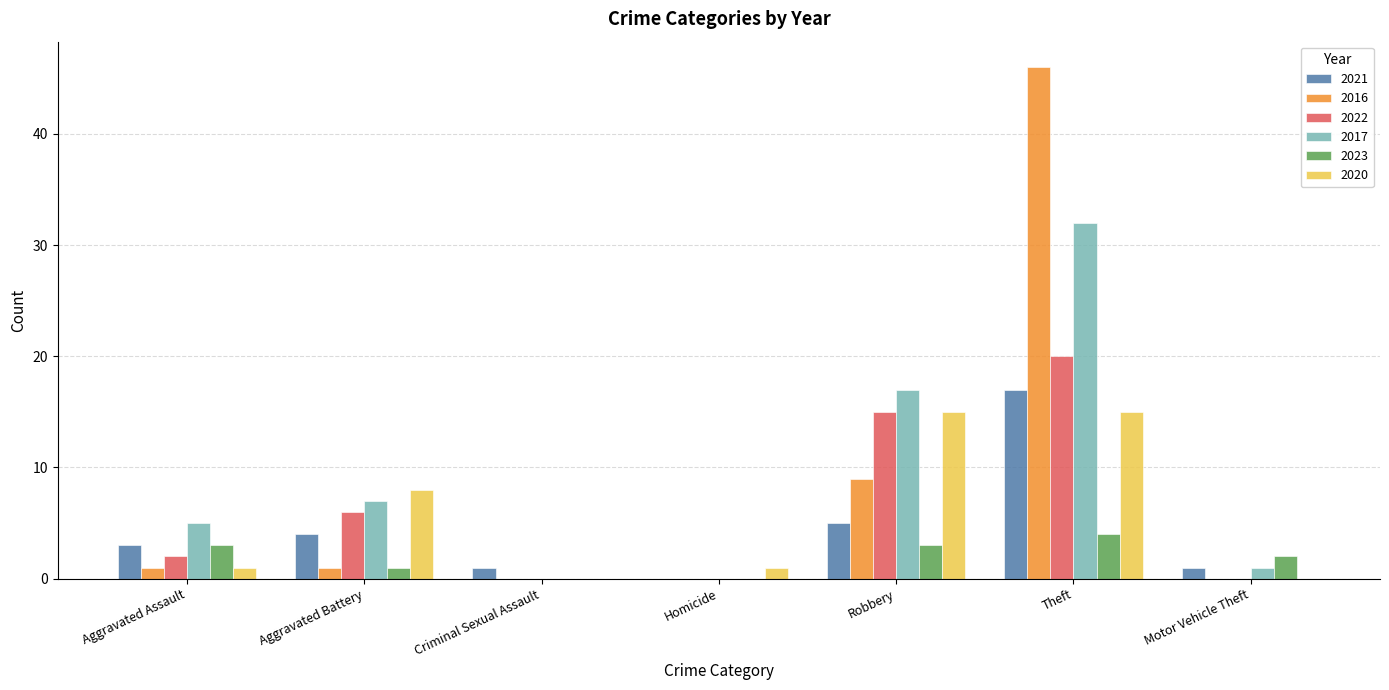

How many values in 2021 are above zero?

6